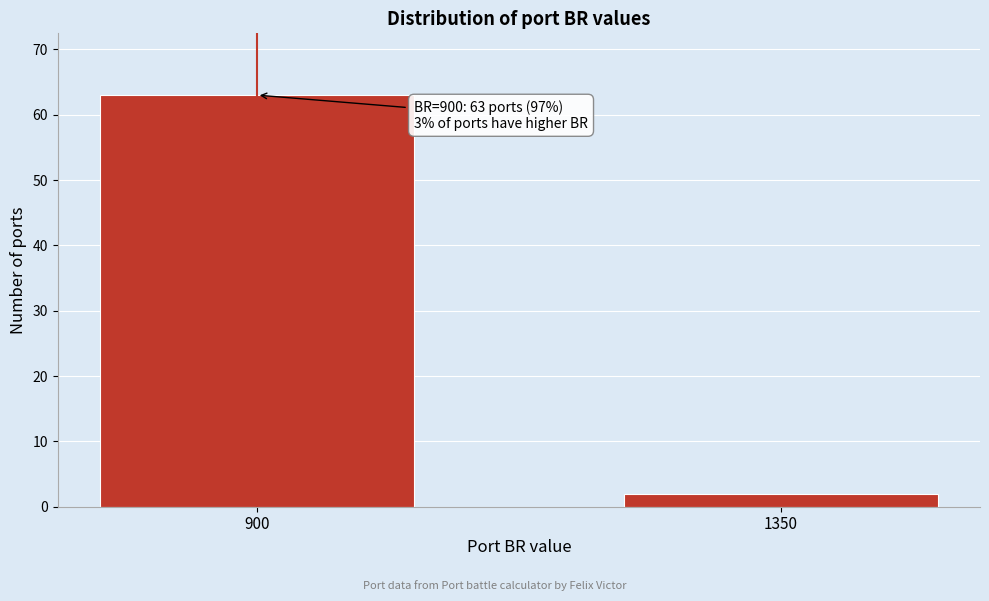

Reading left to right, extract all data points from this chart.

900=63	1350=2